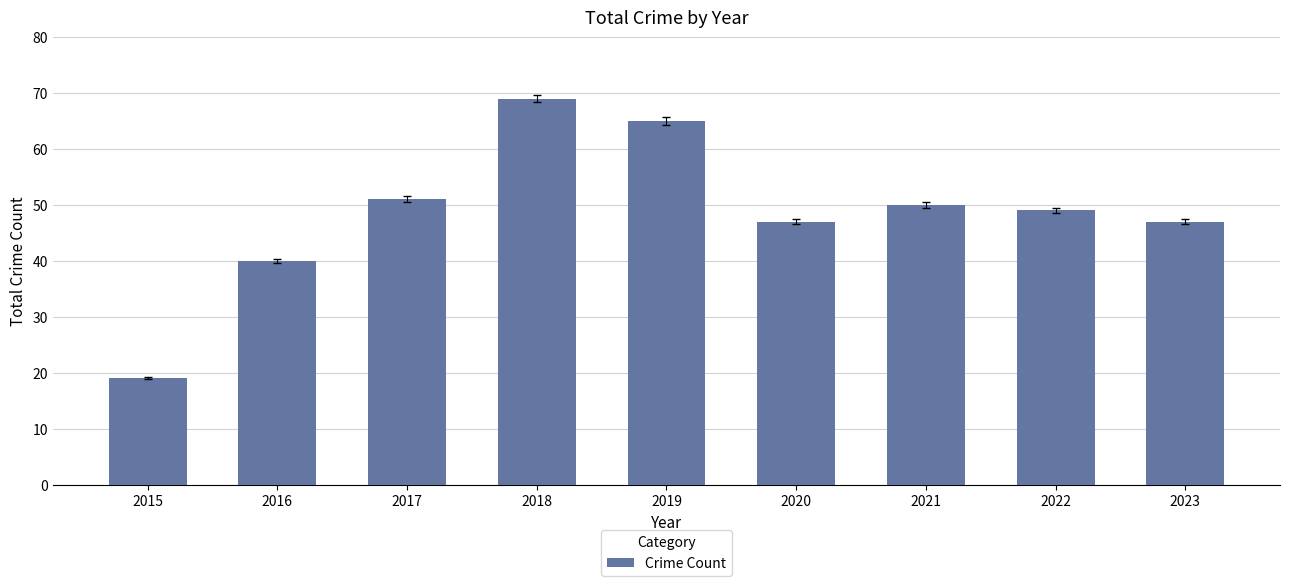

The value at 2023 is 47. True or false?

True